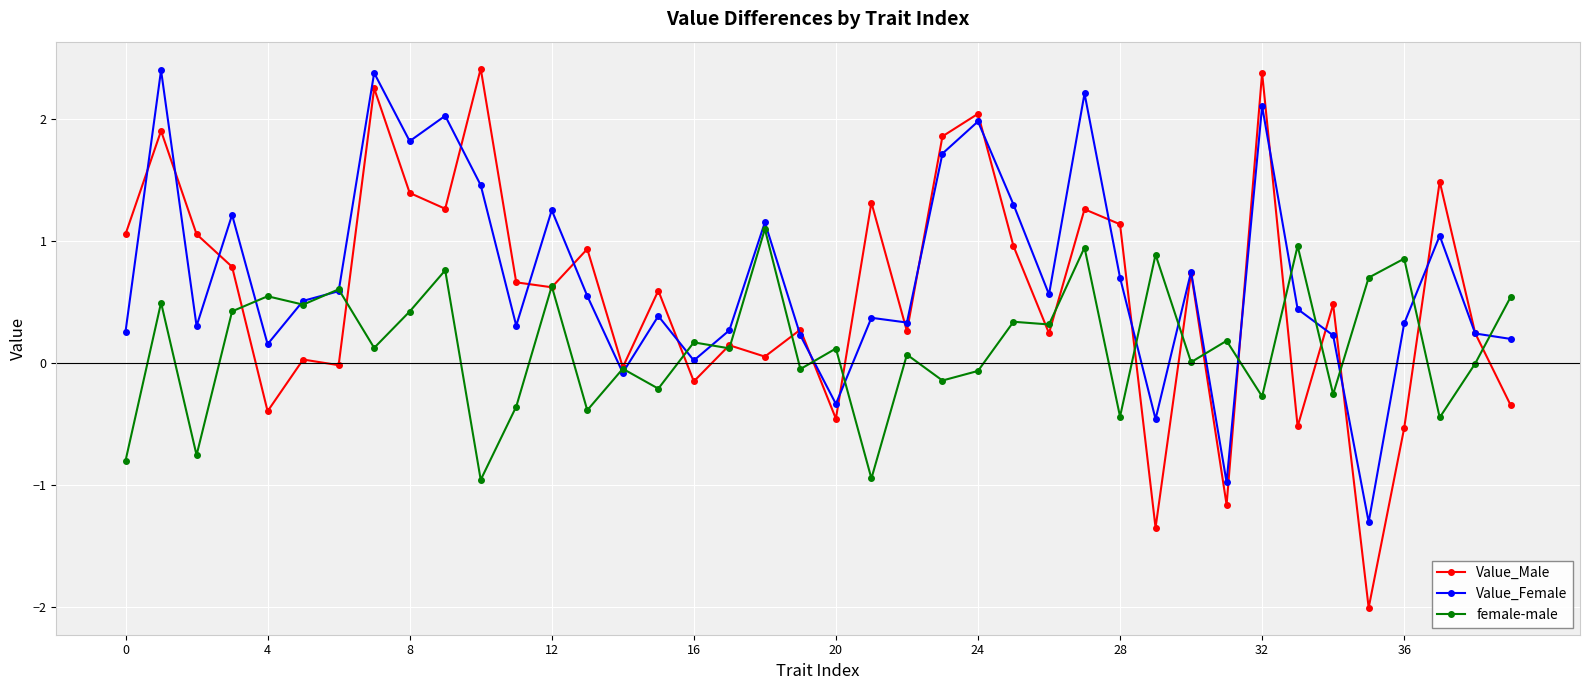

Which series has the widest spread of values?

Value_Male